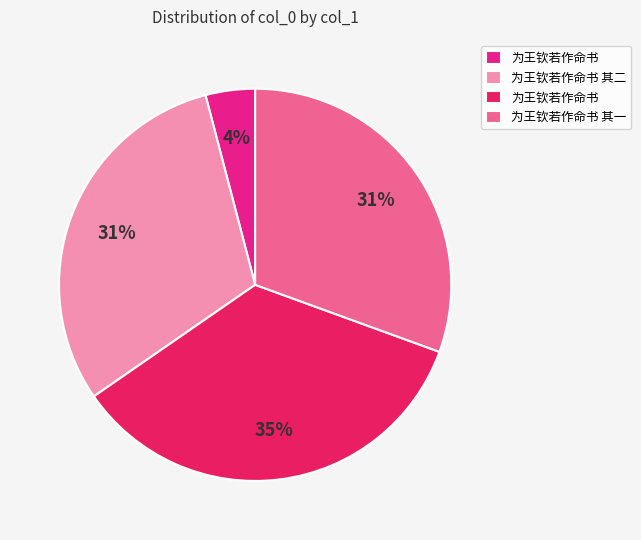

To the nearest percent, what is the difference between the largest and smallest slice percentages?

31%